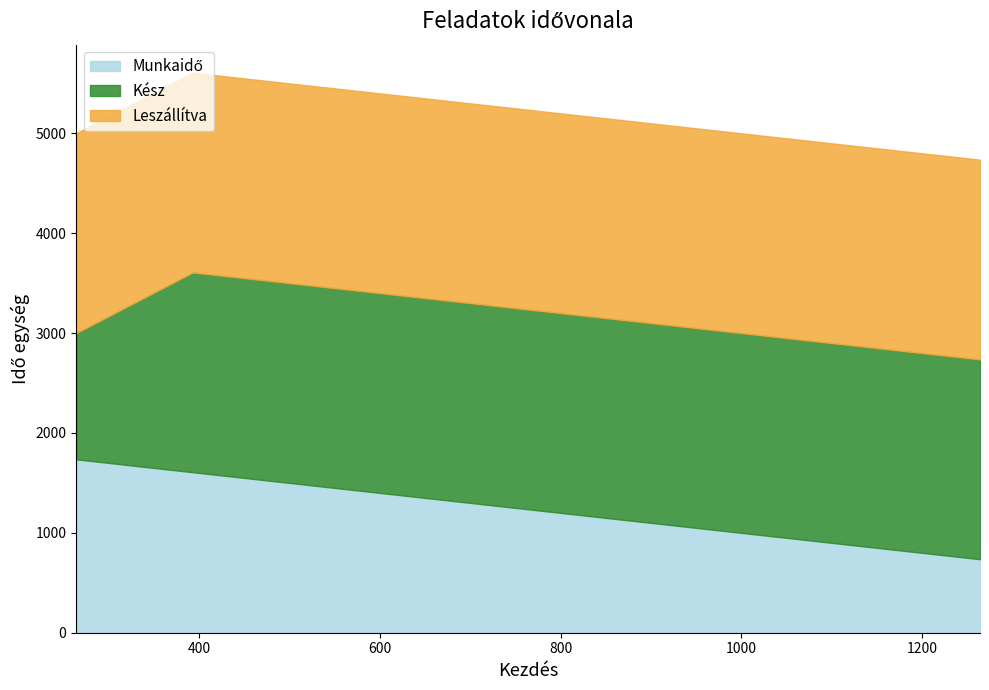

Which label corresponds to the largest value in the chart?

393